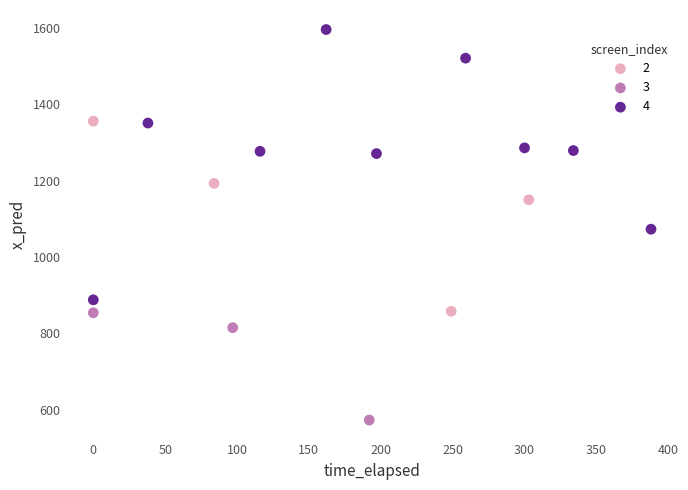

Which series reaches the minimum Y coordinate?

3